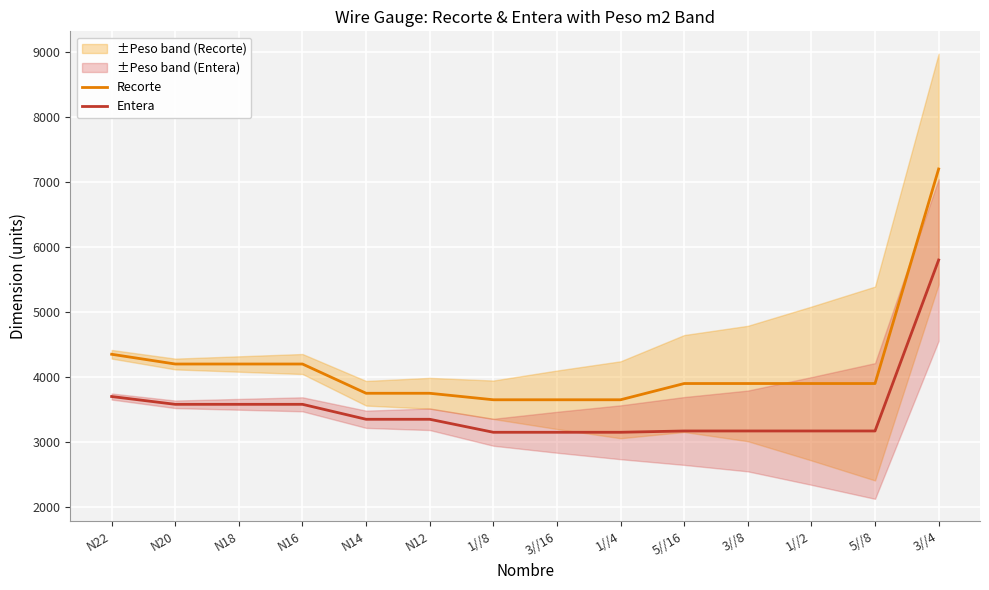

True or false: Recorte and Entera cross at least once.

False